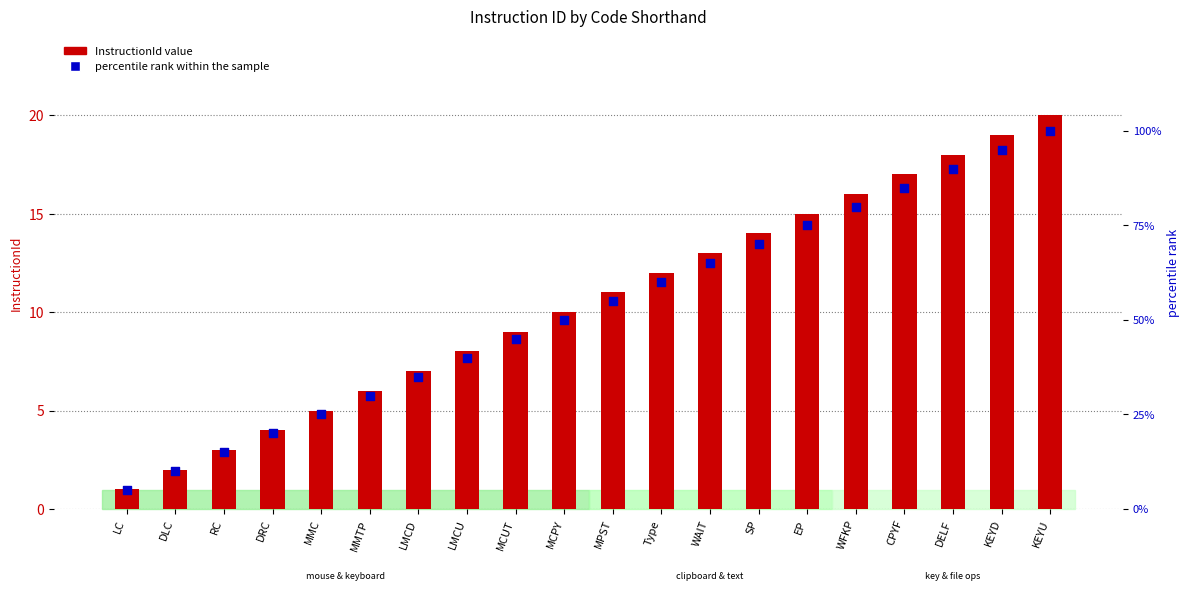

At which category is the sum across all series the highest?

KEYU